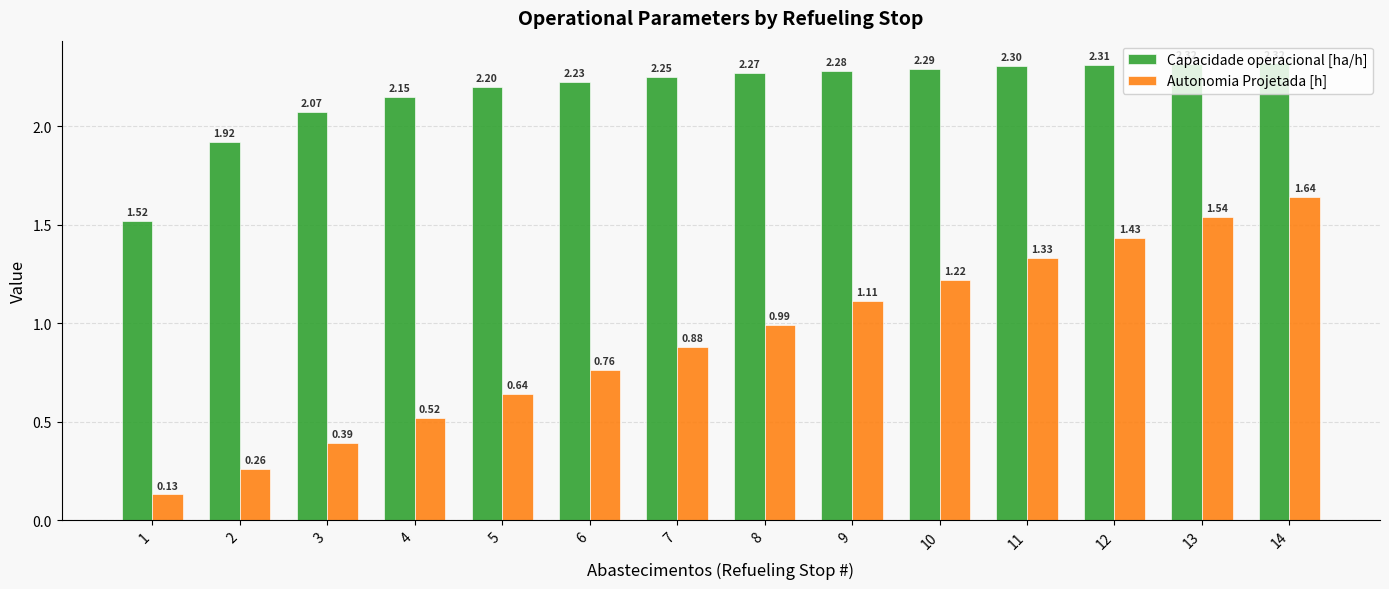

At which category is the sum across all series the highest?

14